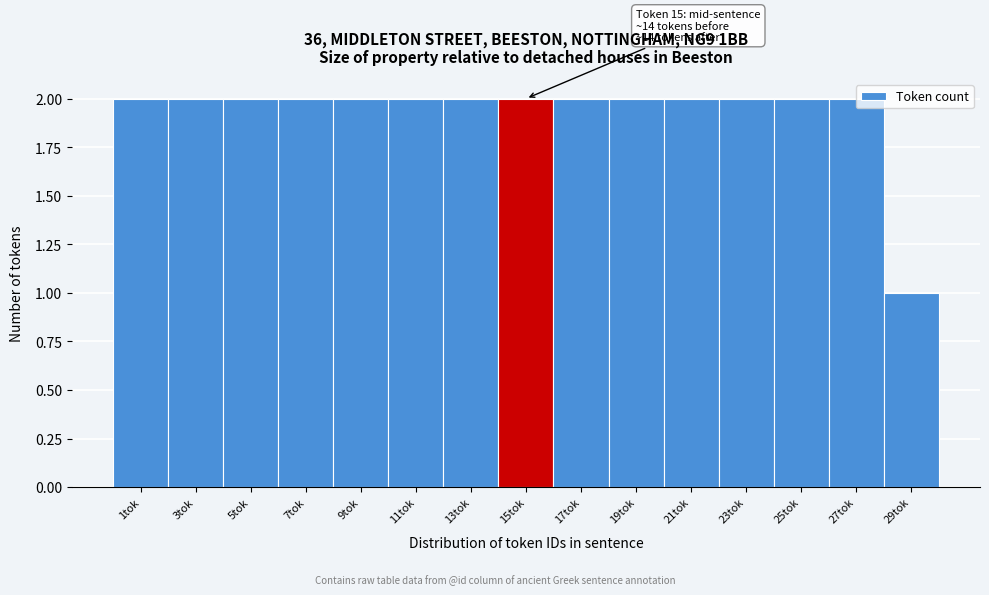

What position from the right is 21tok?

5